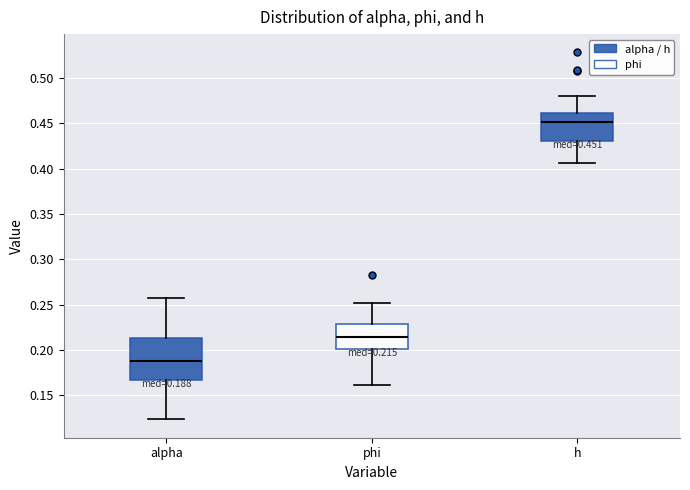

Comparing the boxes themselves (not the whiskers), which one is the tallest?

alpha